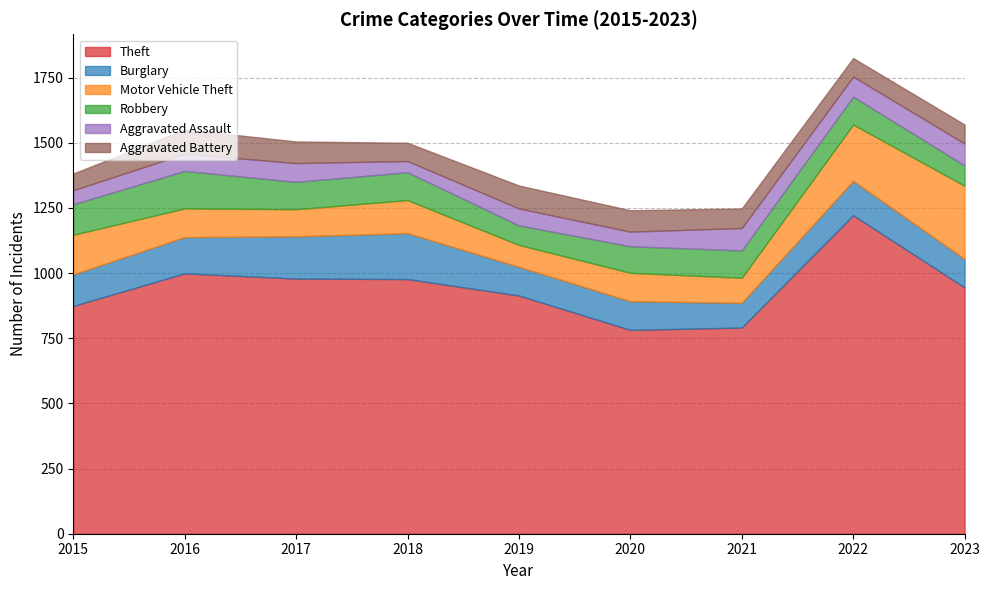

At which category is the sum across all series the highest?

2022